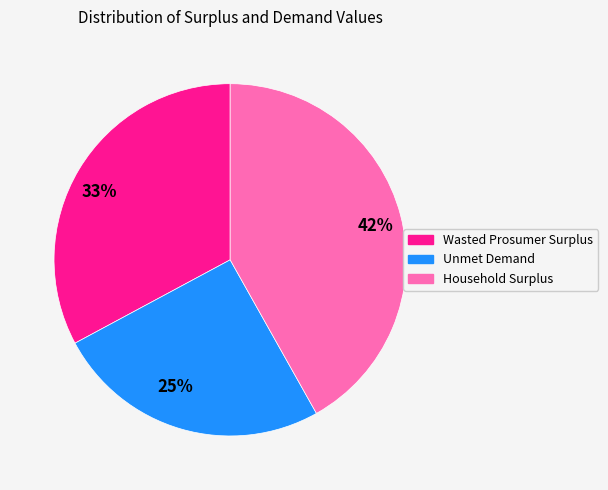

To the nearest percent, what portion does 33% represent?

33%